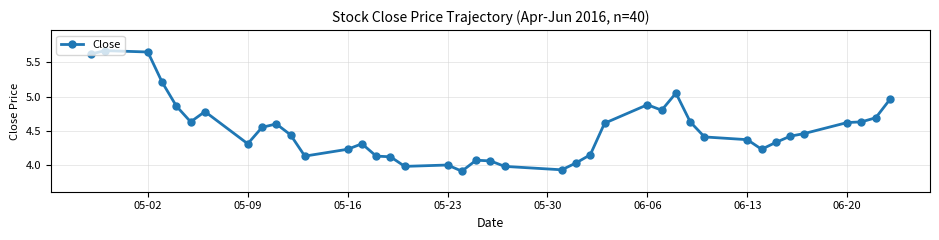

True or false: the data has more than 1 interior local peaks.

True